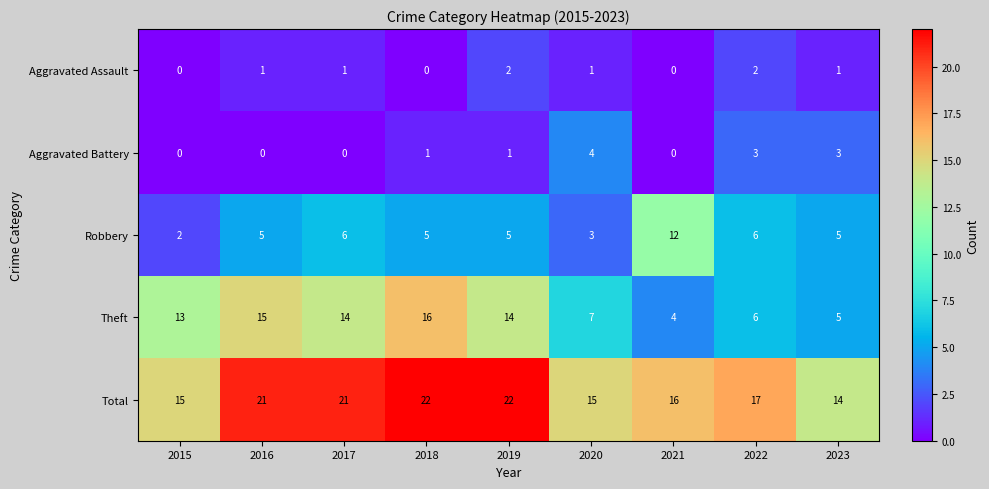

What is the sum of all Aggravated Assault values?

8